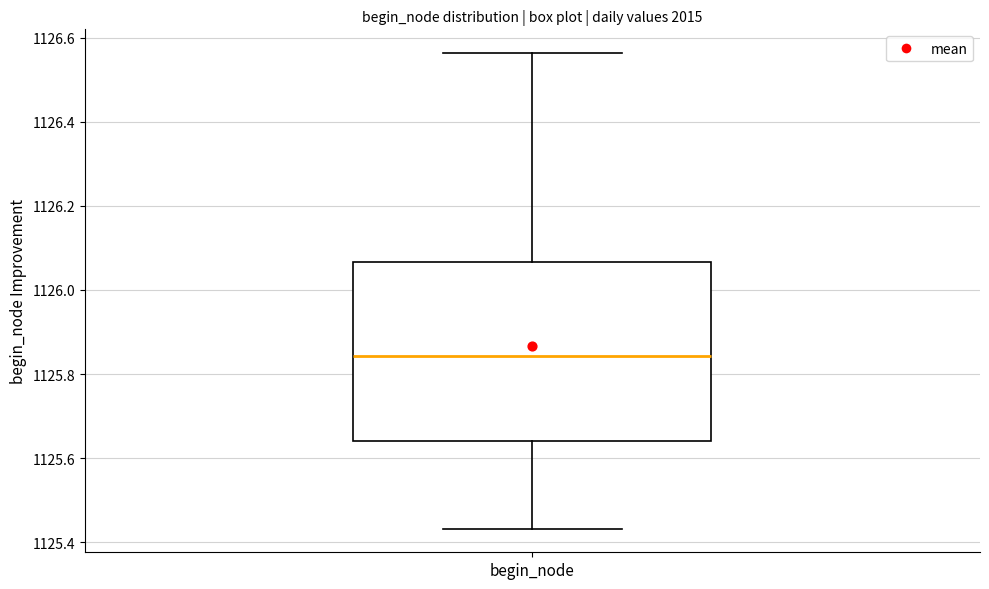

Transcribe this box plot: give where the median line is, the range the box spans, and where the two whiskers end, as read against the y-axis. The values are not printed on the chart, so give them approximately, as read against the axis.

median 1125.84, box 1125.64 to 1126.06, whiskers 1125.44 to 1126.56